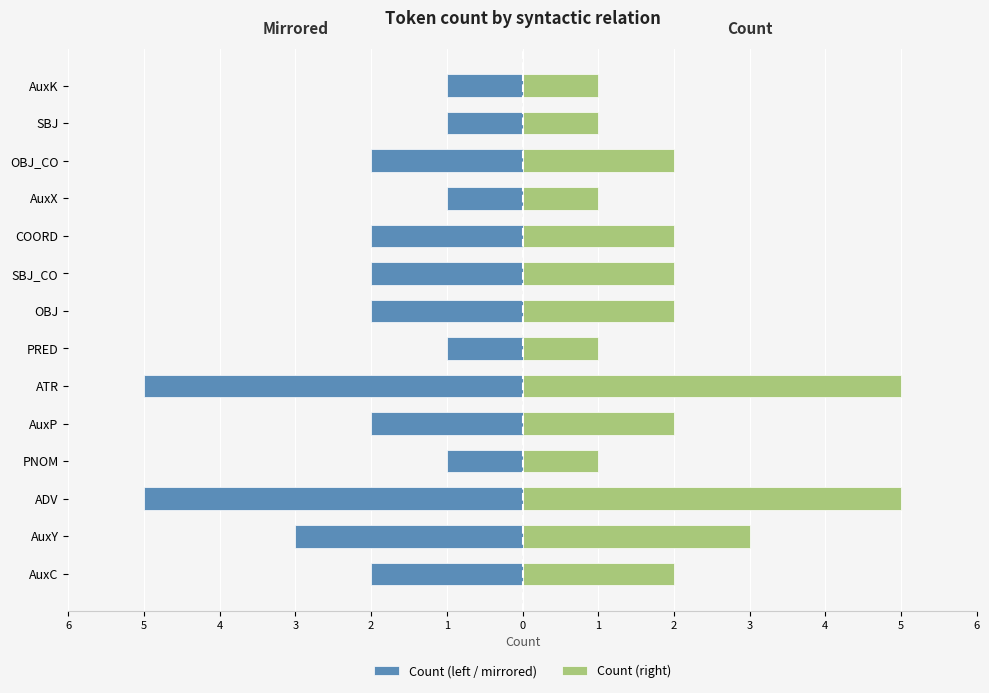

What is the difference between the second highest and second lowest values in the Count (right) series?

4